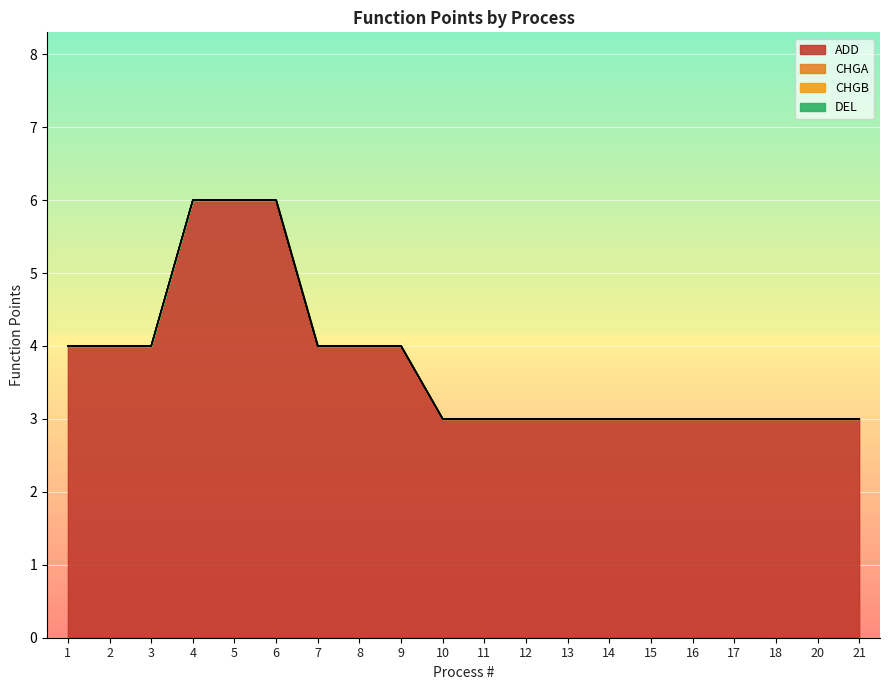

What is the approximate value of ADD at 17?

3